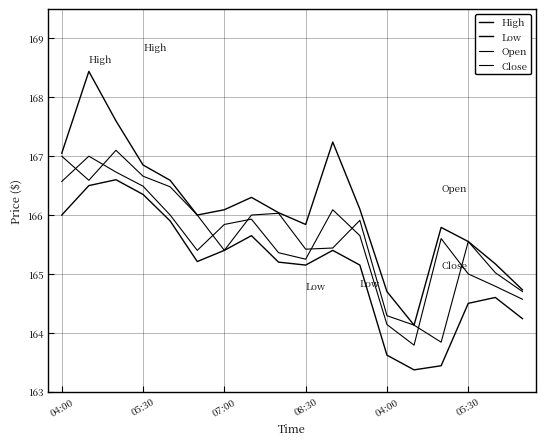

How many times do Close and Open cross each other?

8